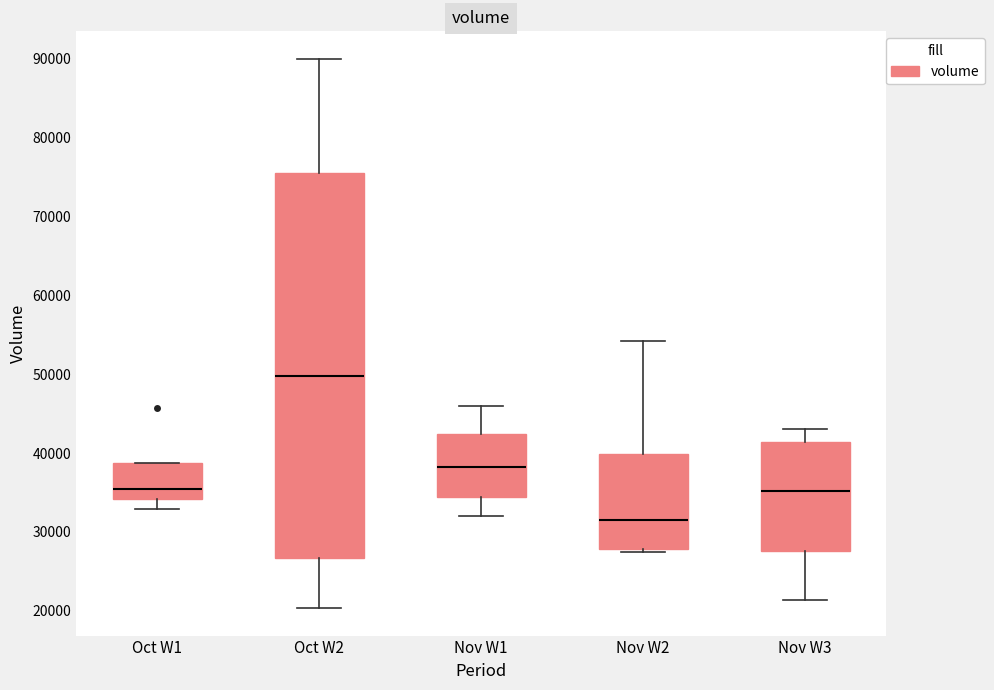

Which box has the lowest median line?

Nov W2